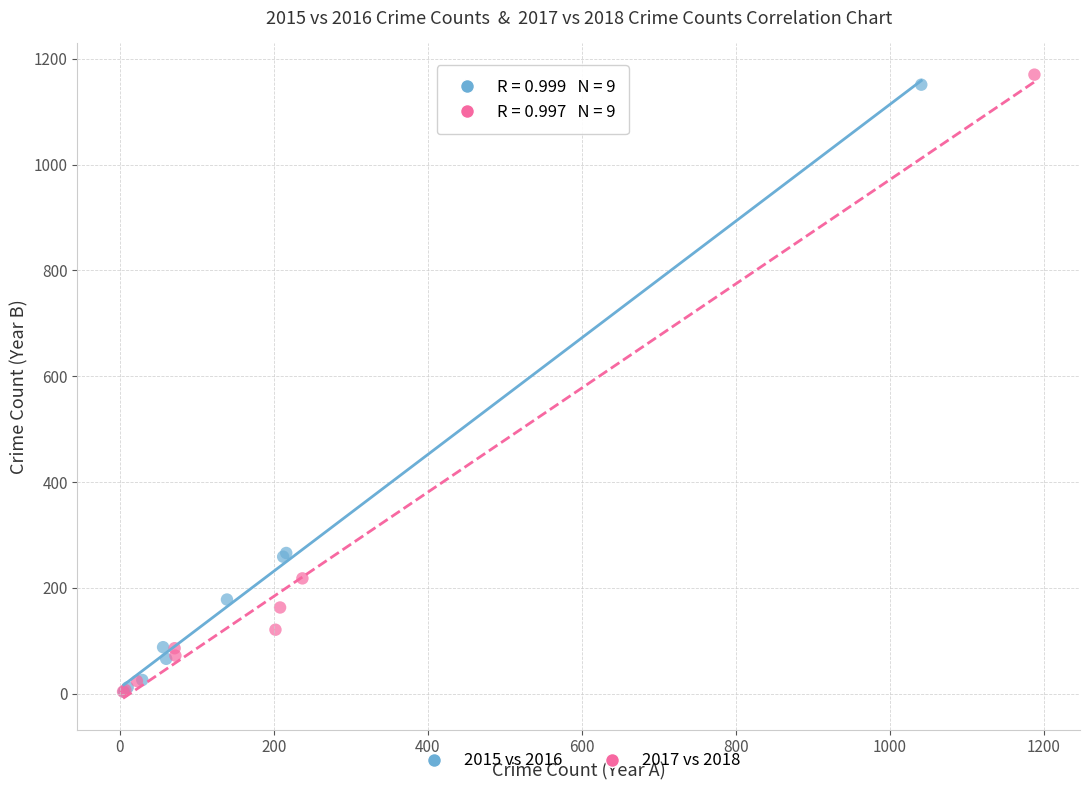

Which series has the largest Y range (max minus min)?

2017 vs 2018